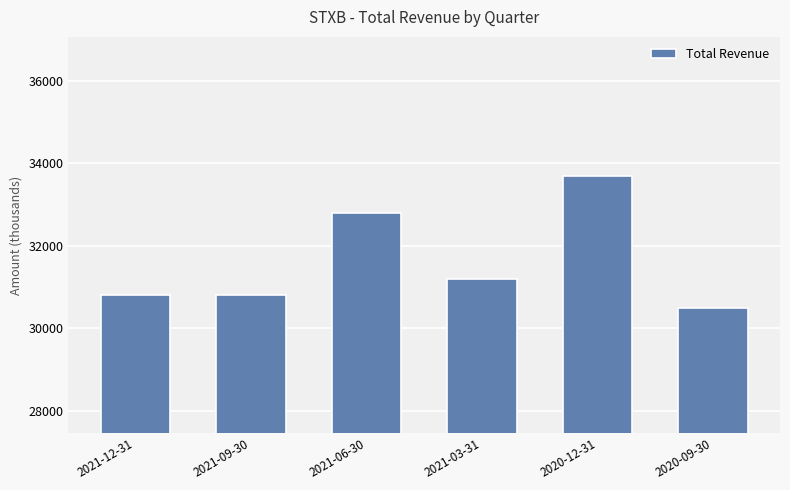

What is the label of the 1st bar from the left?

2021-12-31